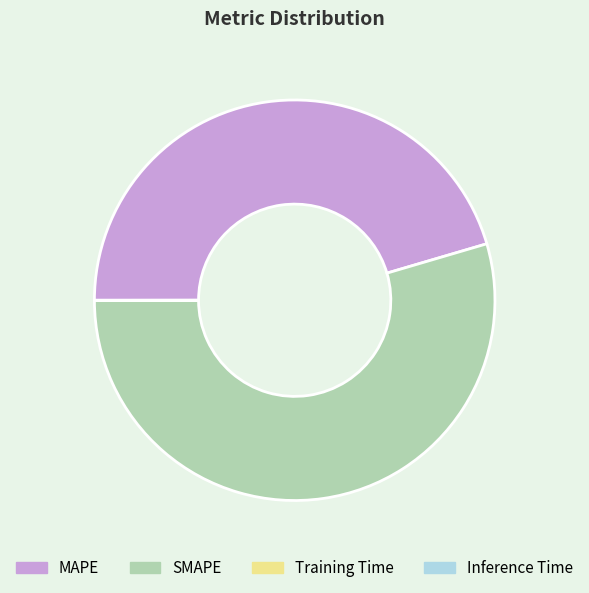

Which slice is the largest?

SMAPE